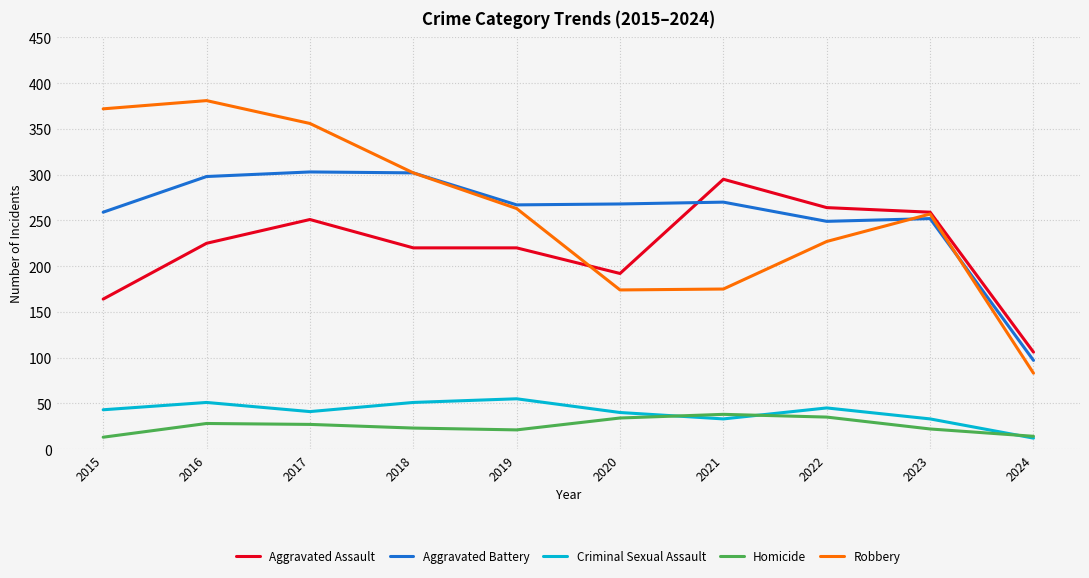

What are all the series names shown in the legend?

Aggravated Assault, Aggravated Battery, Criminal Sexual Assault, Homicide, Robbery